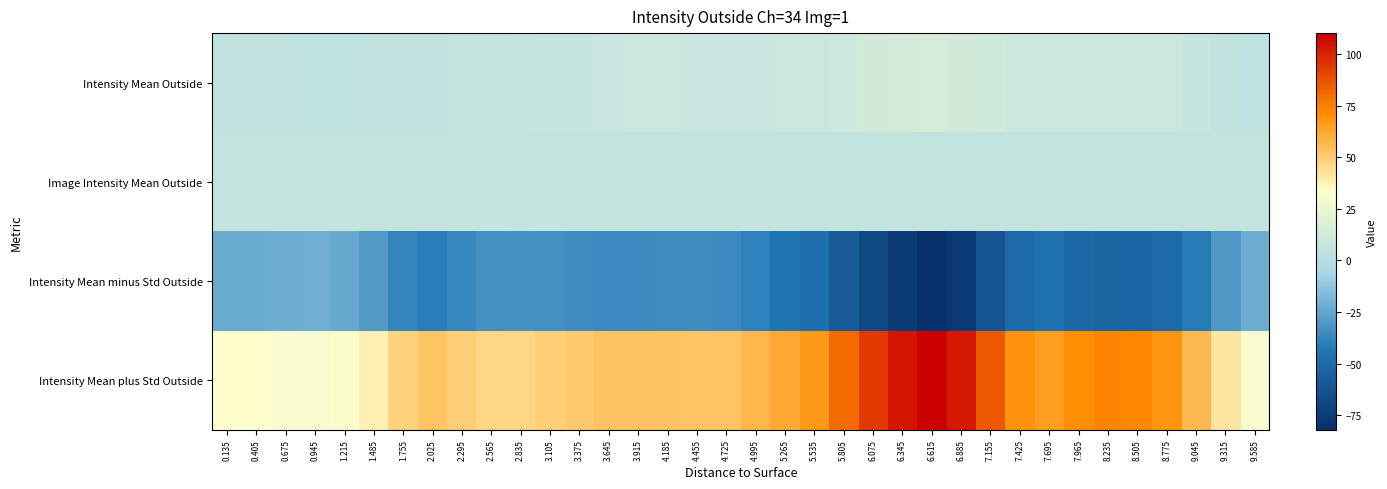

Rank the series at 0.945 from highest to lowest value.

Intensity Mean plus Std Outside, Image Intensity Mean Outside, Intensity Mean Outside, Intensity Mean minus Std Outside